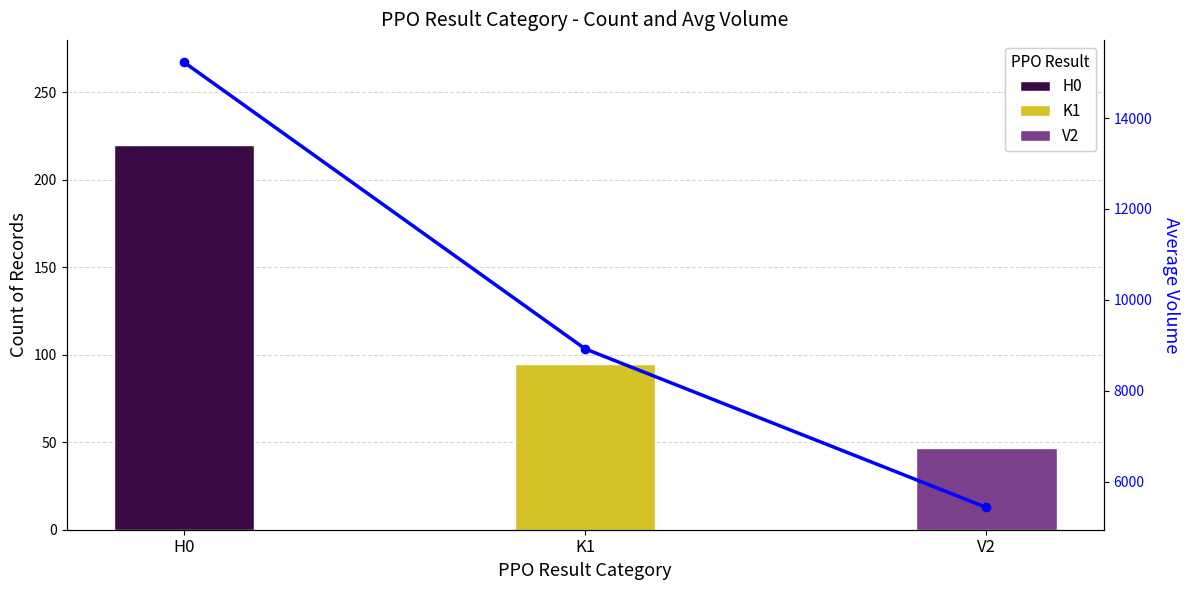

Which has a higher value, H0 or K1?

H0